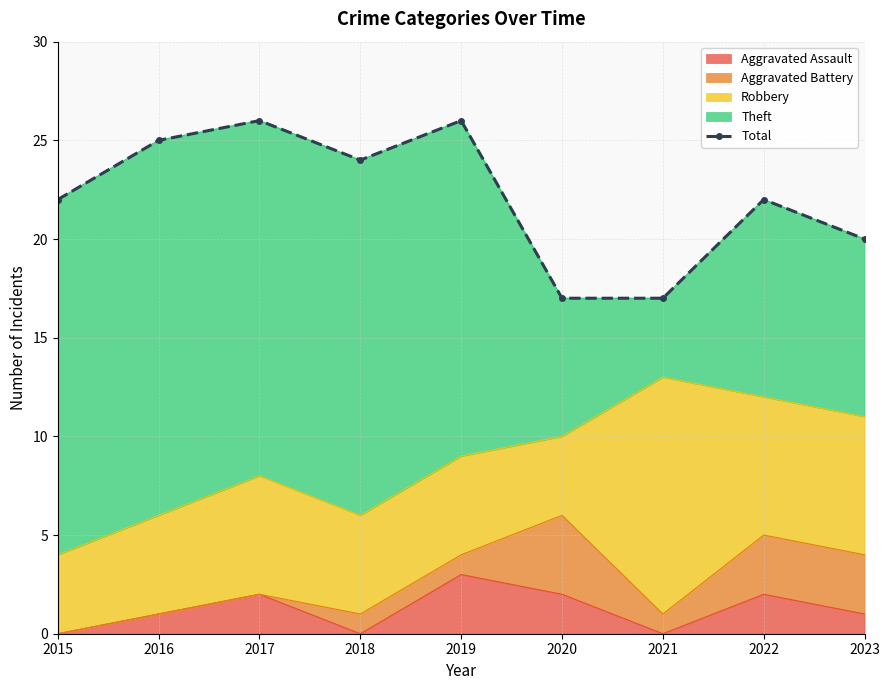

Where is the first local minimum?

2018